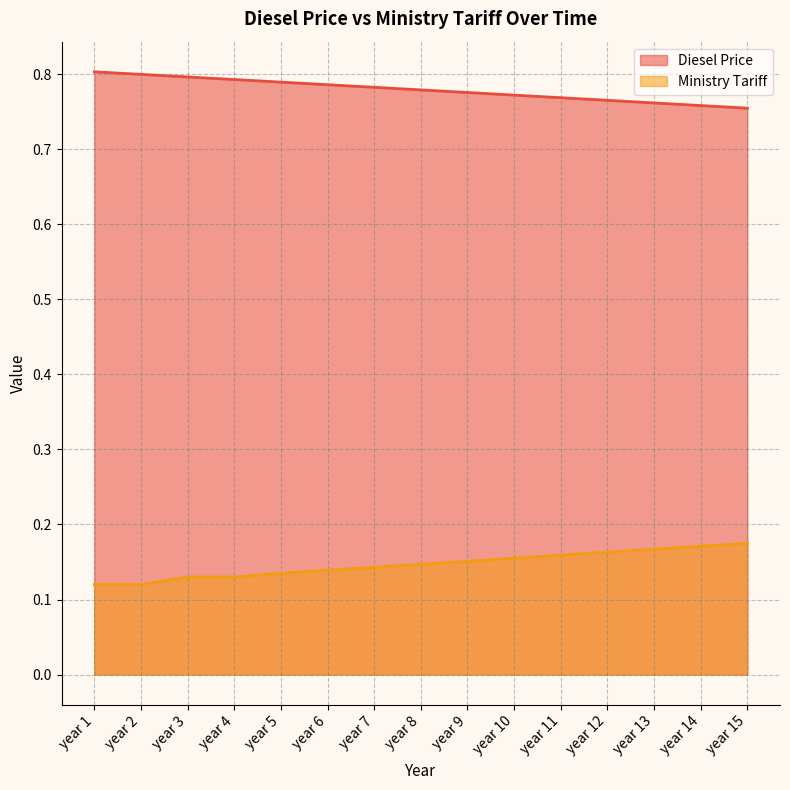

True or false: Ministry Tariff has more than 0 interior local peaks.

False